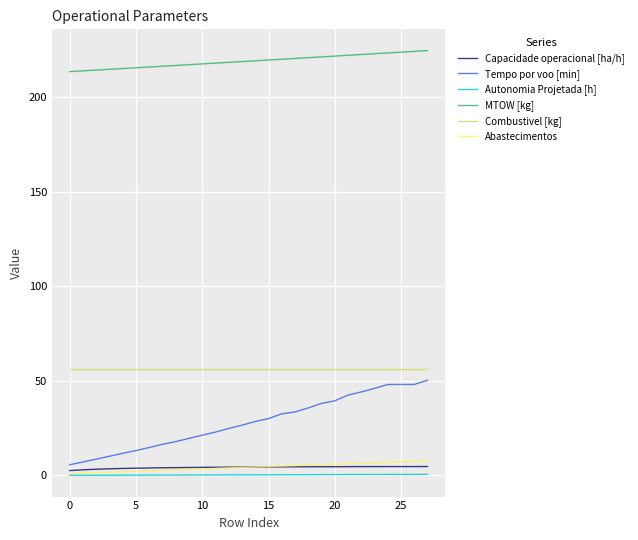

What is the lowest value of the Combustivel [kg] series?

56.1